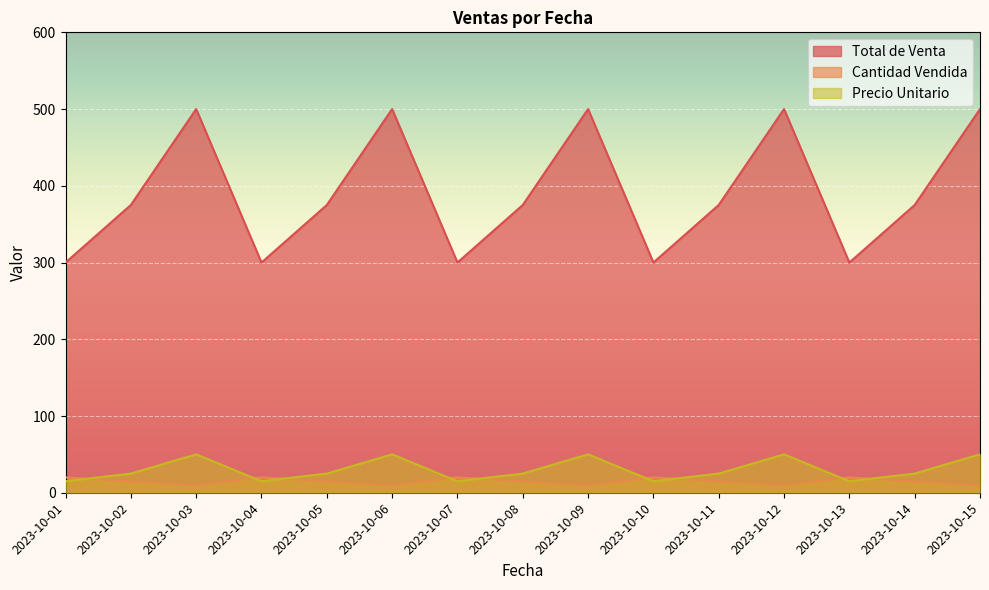

What are all the series names shown in the legend?

Total de Venta, Cantidad Vendida, Precio Unitario